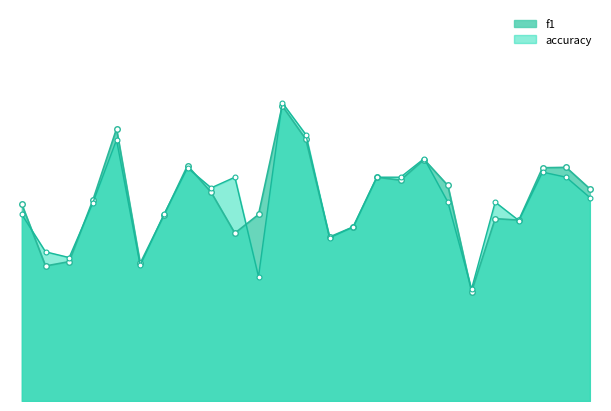

Does the chart have visible grid lines?

No